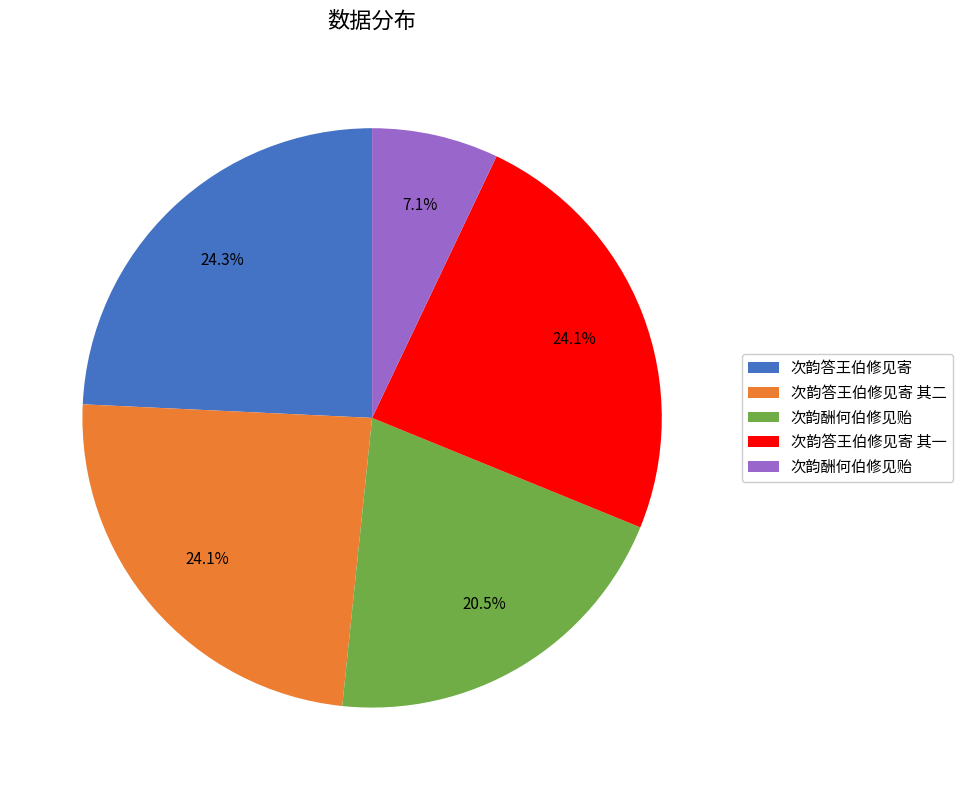

How many segments does this pie chart have?

5